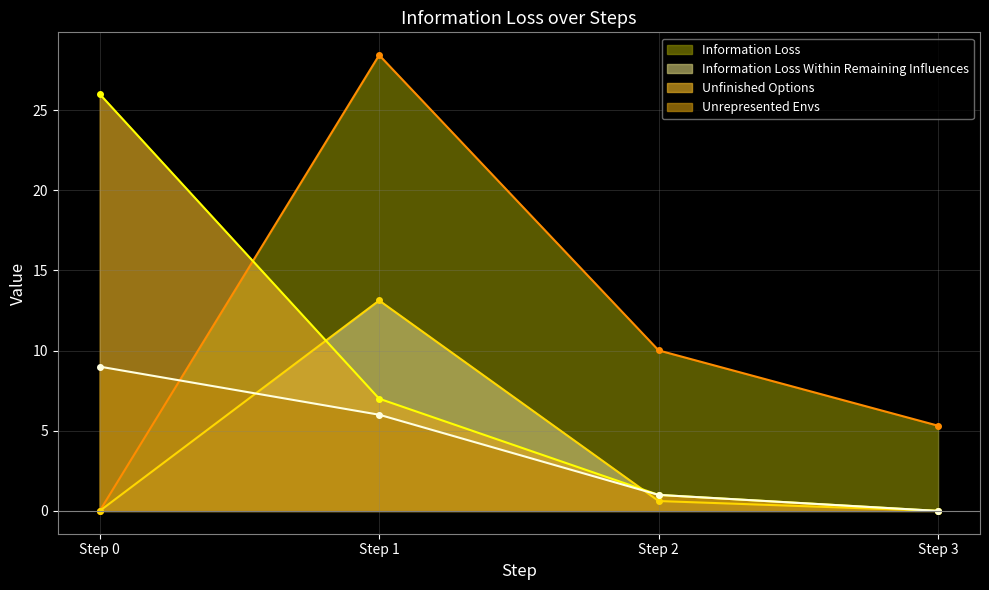

How many positive values does the Information Loss series have?

3